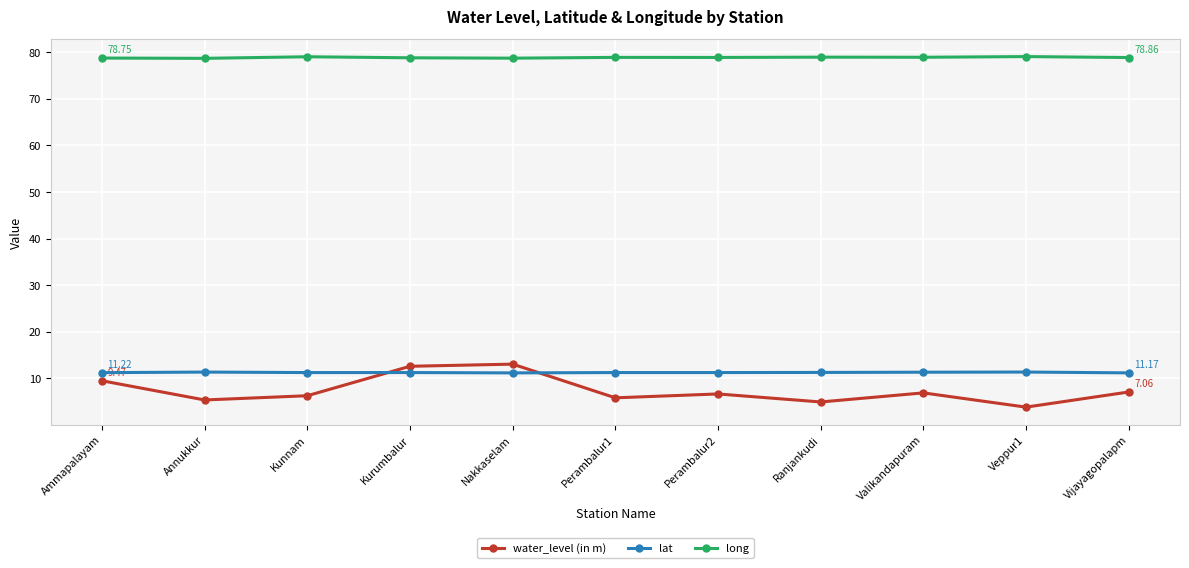

What is the label of the 8th point from the left?

Ranjankudi